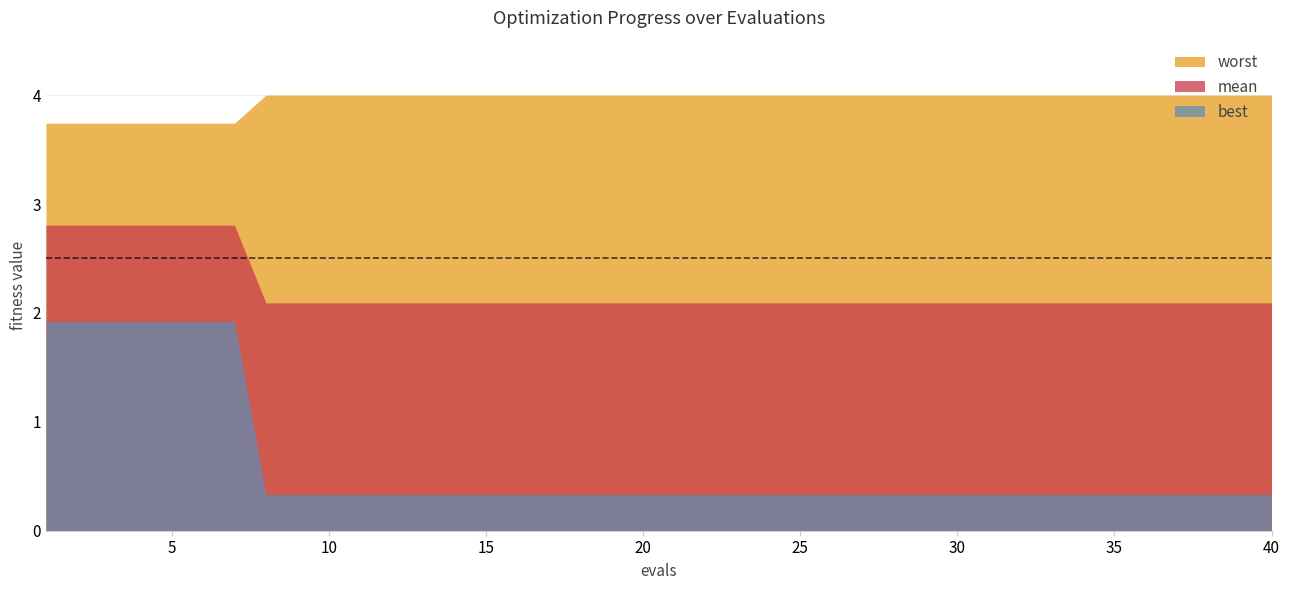

How many lines are shown in the chart?

3